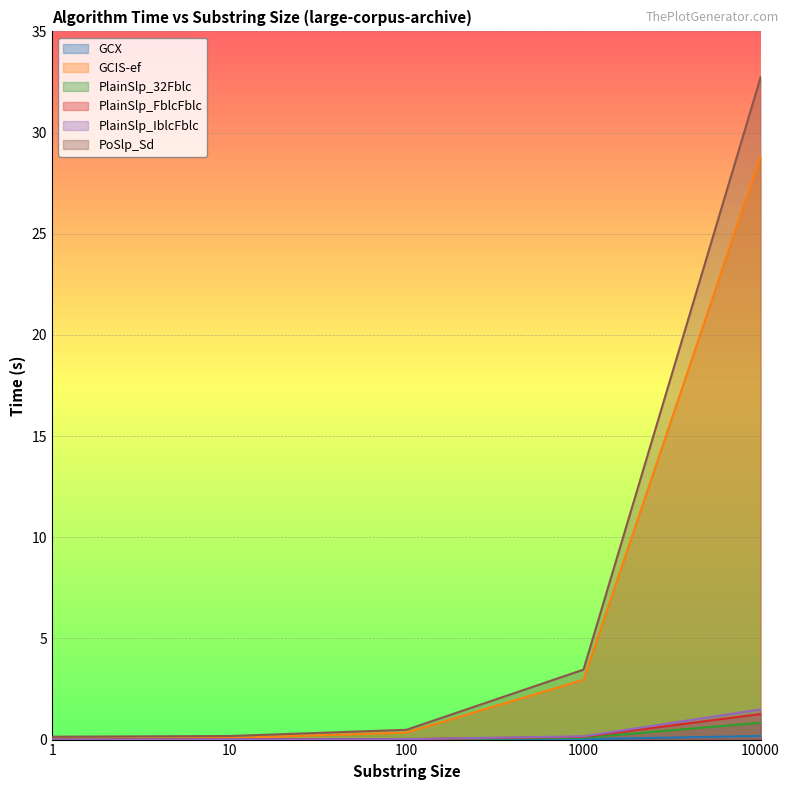

What is the greatest value displayed?

32.7